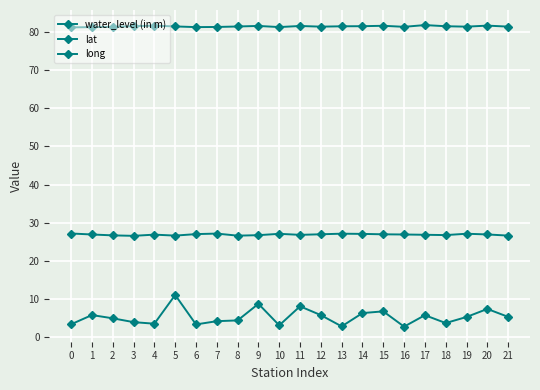

How many data points does each series have?

22